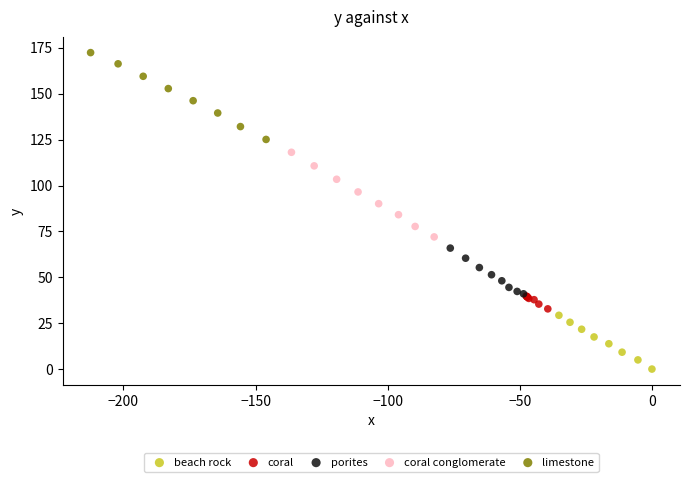

Which series reaches the minimum Y coordinate?

beach rock